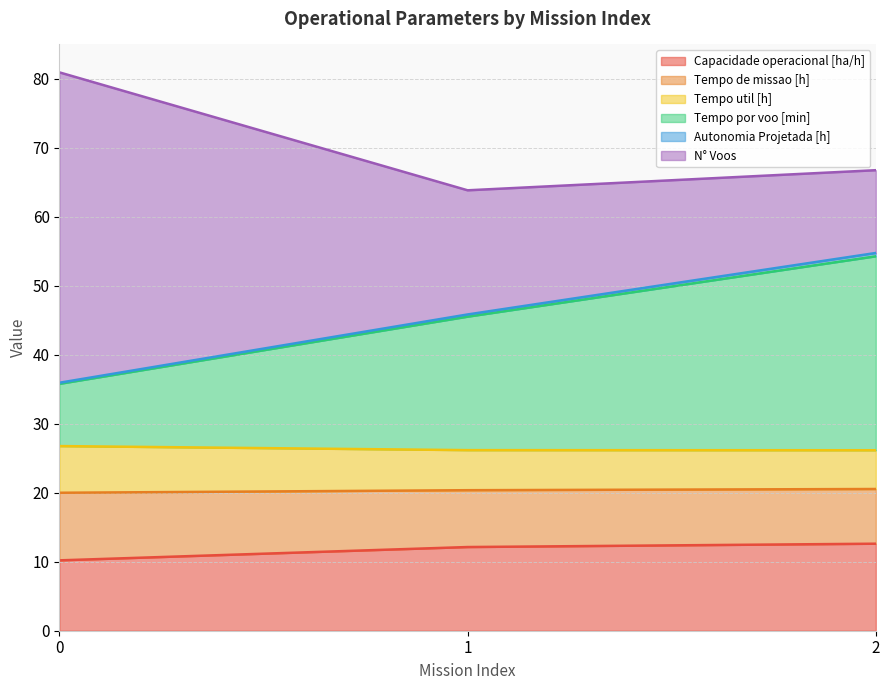

The value of Capacidade operacional [ha/h] at 1 is 12.1. True or false?

True